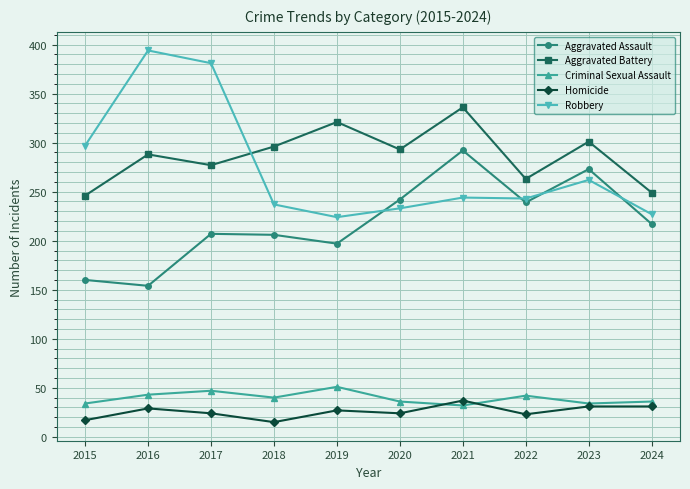

Which series has the largest range (max minus min)?

Robbery